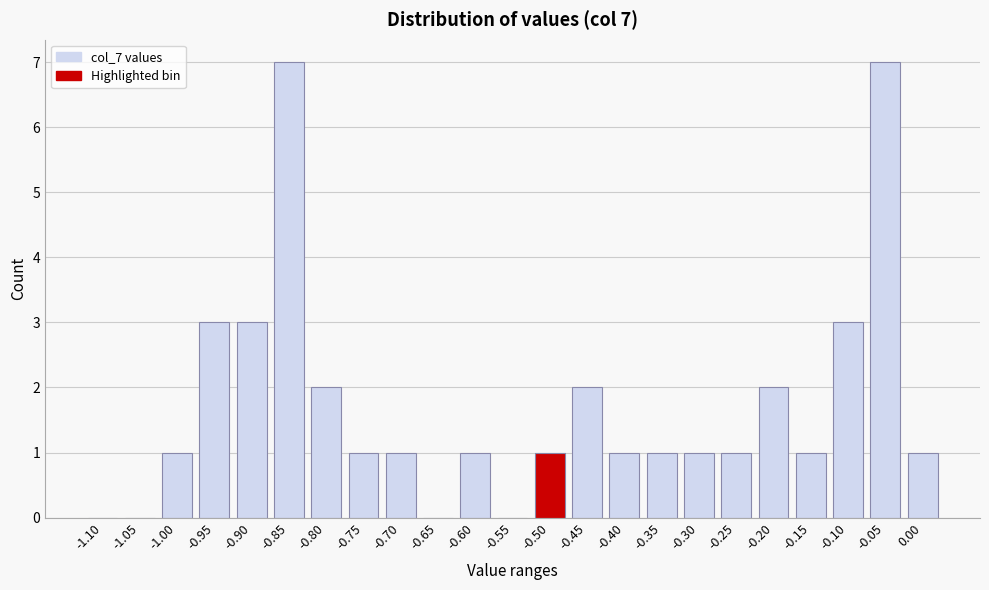

Reading left to right, extract all data points from this chart.

-1.10=0	-1.05=0	-1.00=1	-0.95=3	-0.90=3	-0.85=7	-0.80=2	-0.75=1	-0.70=1	-0.65=0	-0.60=1	-0.55=0	-0.50=1	-0.45=2	-0.40=1	-0.35=1	-0.30=1	-0.25=1	-0.20=2	-0.15=1	-0.10=3	-0.05=7	0.00=1